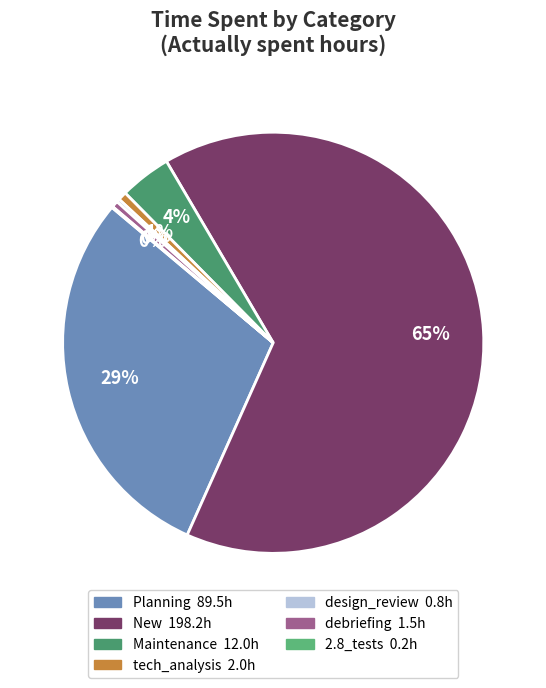

Count the number of slices in the pie.

7